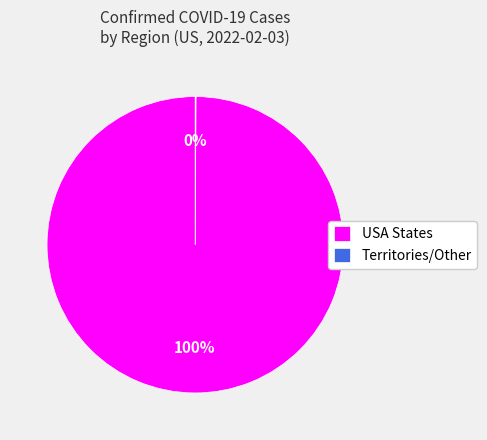

What percentage is the USA States slice, to the nearest percent?

100%